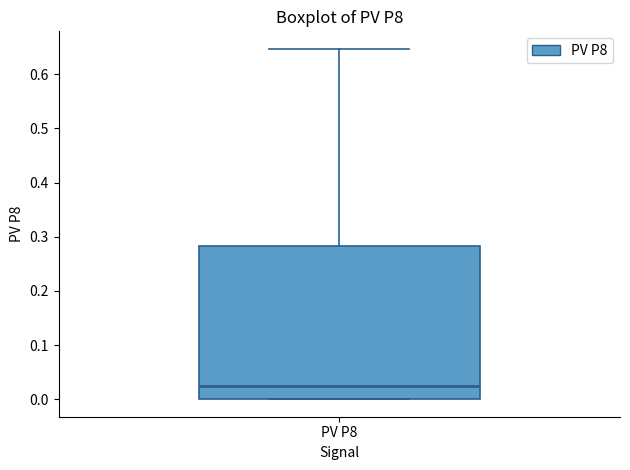

Read this box plot against the y-axis: the position of the median line, the range covered by the box, and the ends of both whiskers. The values are not printed on the chart, so give them approximately, as read against the axis.

median 0.03, box 0.00 to 0.28, whiskers 0.00 to 0.65